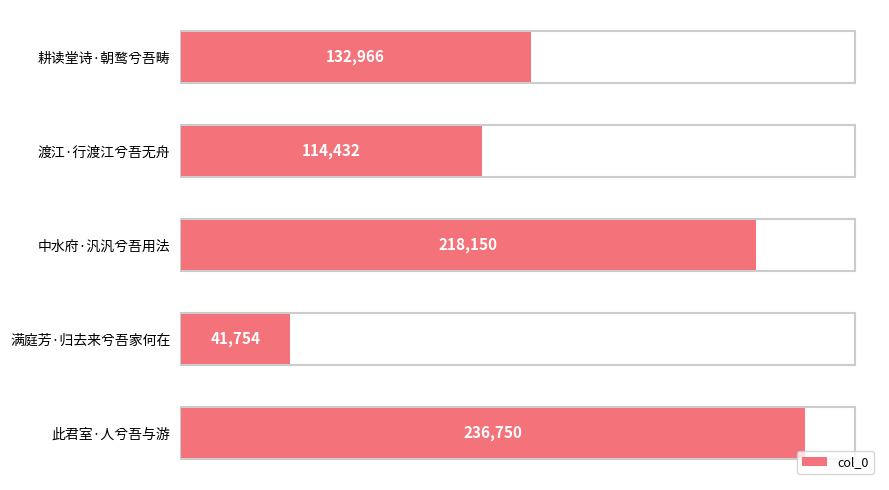

What value does the data have at 渡江·行渡江兮吾无舟, to the nearest 100?

114400